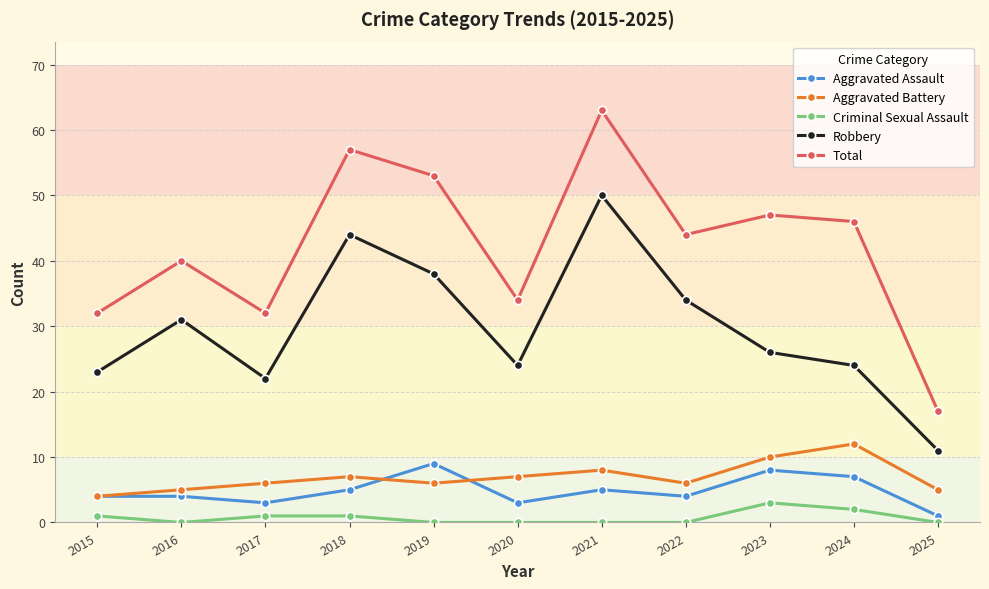

Is the value of Aggravated Battery at 2015 greater than the value of Criminal Sexual Assault at 2020?

Yes